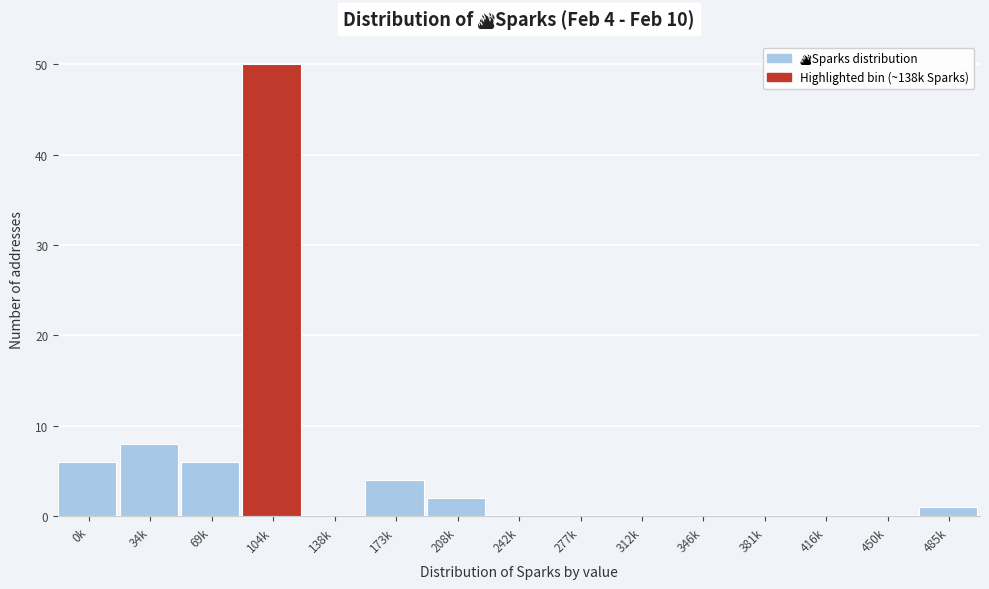

Reading left to right, transcribe all the data shown in this chart.

0k=6	34k=8	69k=6	104k=50	138k=0	173k=4	208k=2	242k=0	277k=0	312k=0	346k=0	381k=0	416k=0	450k=0	485k=1